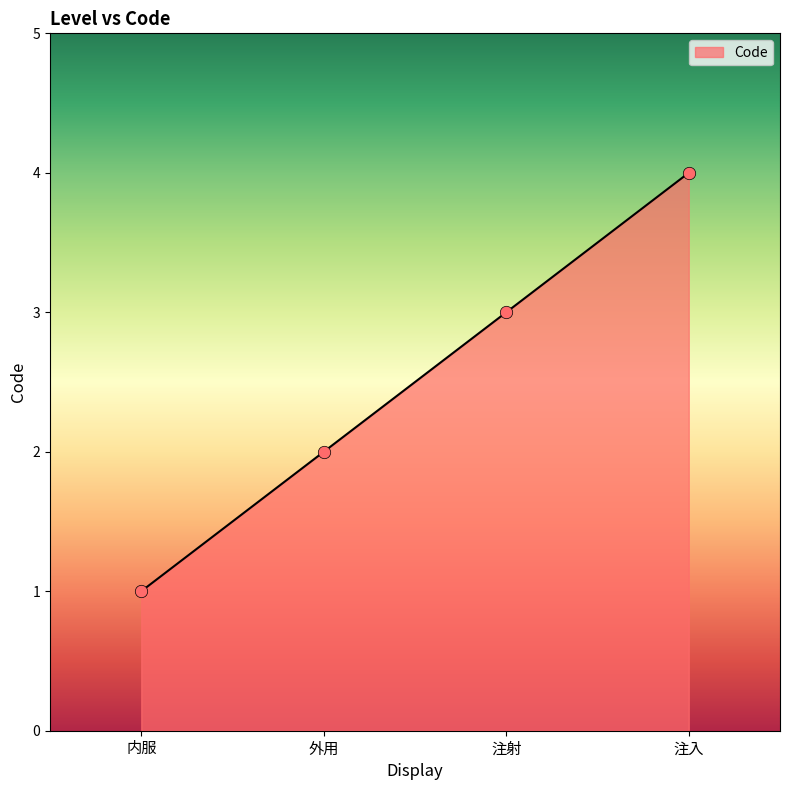

What is the change in value from 外用 to 注射?

+1